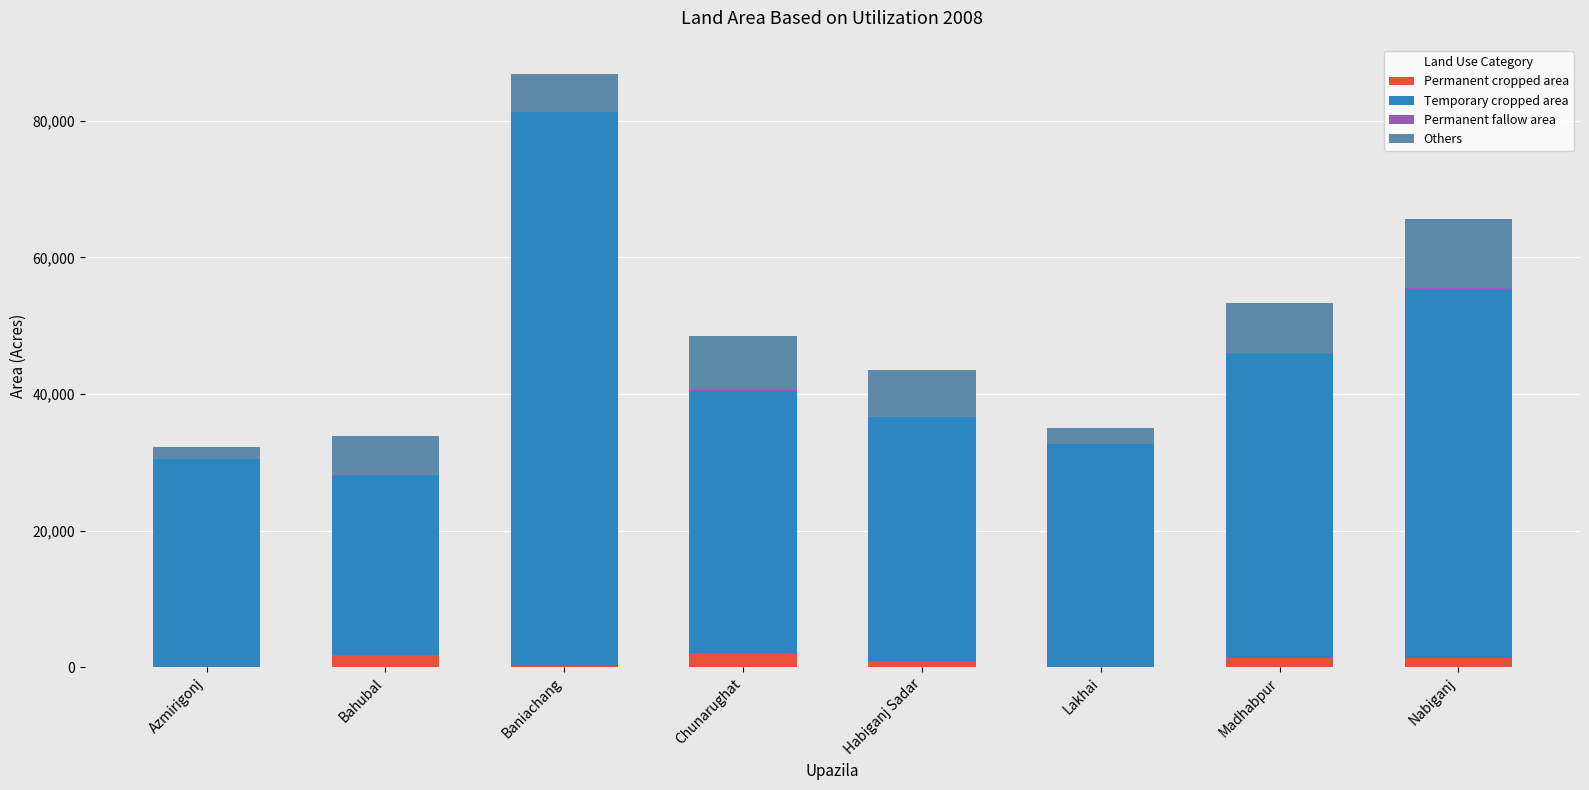

At which category is the sum across all series the highest?

Baniachang